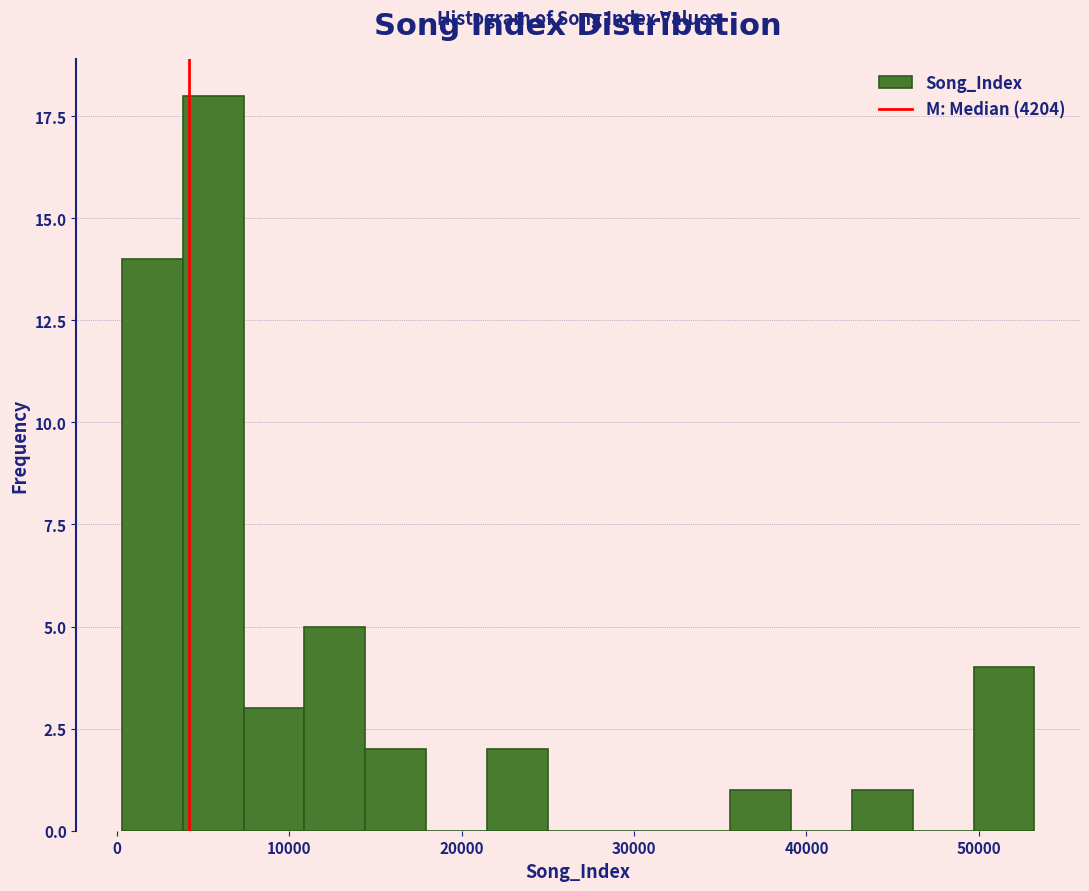

Read against the x-axis, roughly where is the centre of the tallest bar?

6000